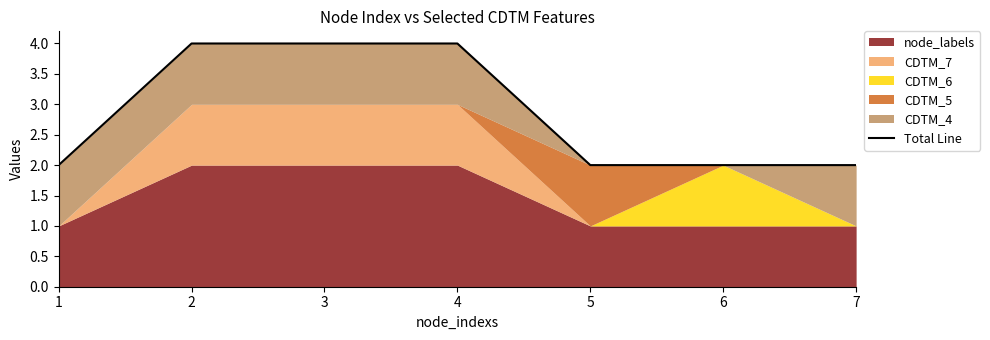

What is the greatest value displayed?

4